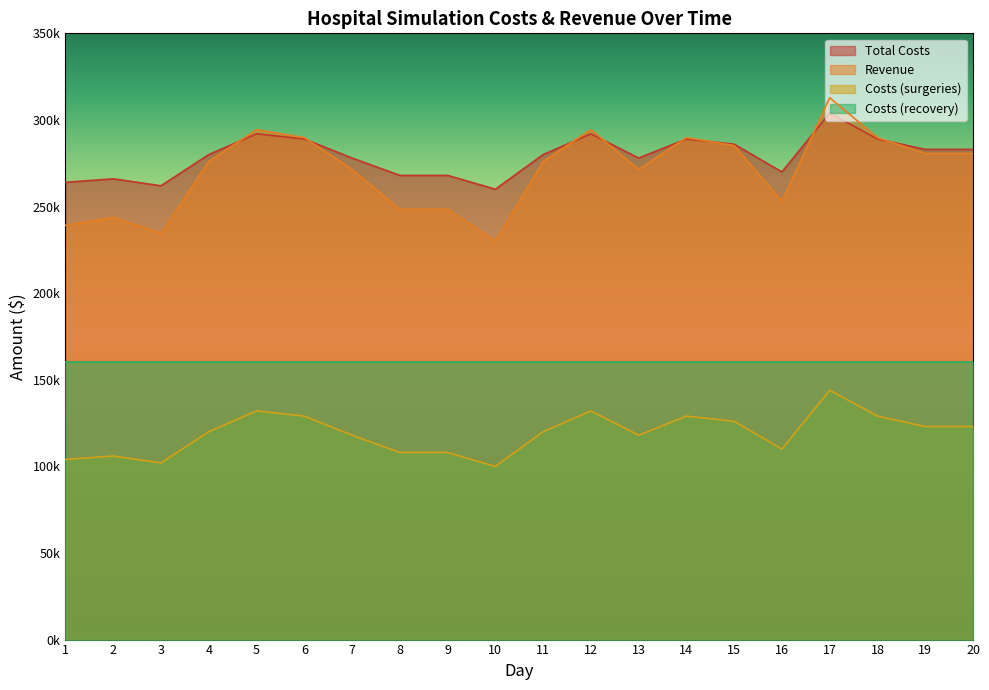

Is it true that Revenue equals 234600 at 3?

True